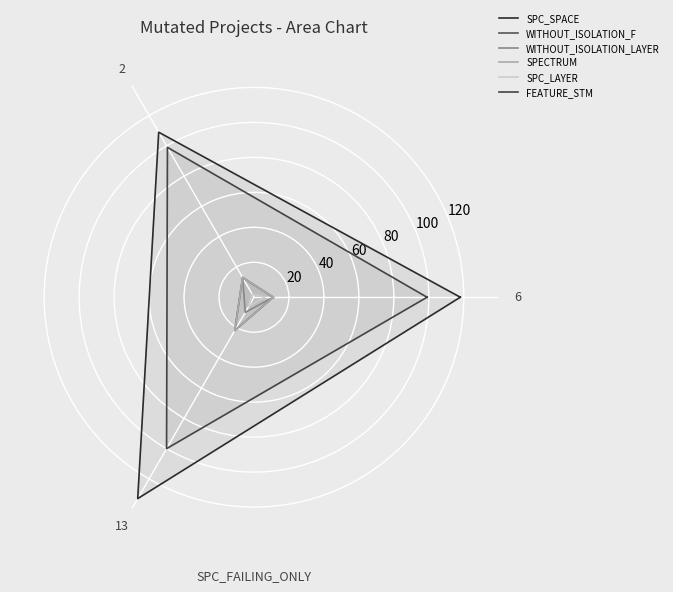

What is the sum of the SPC_SPACE values at 6 and 13?

251